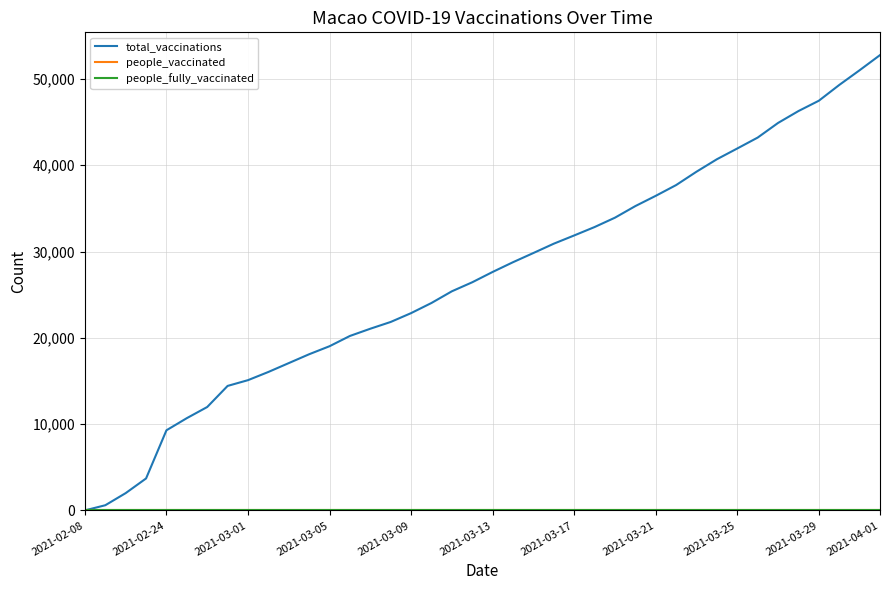

Does the chart have visible grid lines?

Yes